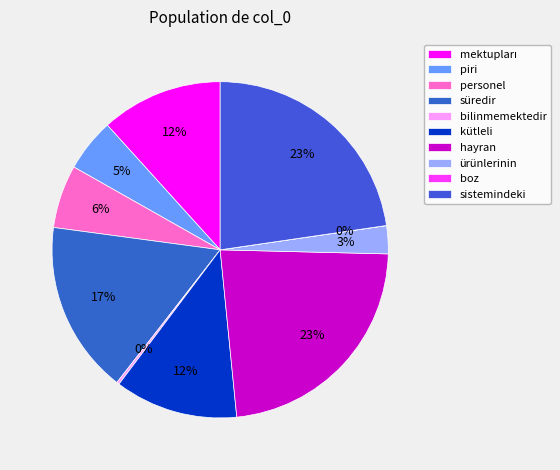

Rank the categories by value from lowest to highest.

boz, bilinmemektedir, ürünlerinin, piri, personel, mektupları, kütleli, süredir, sistemindeki, hayran